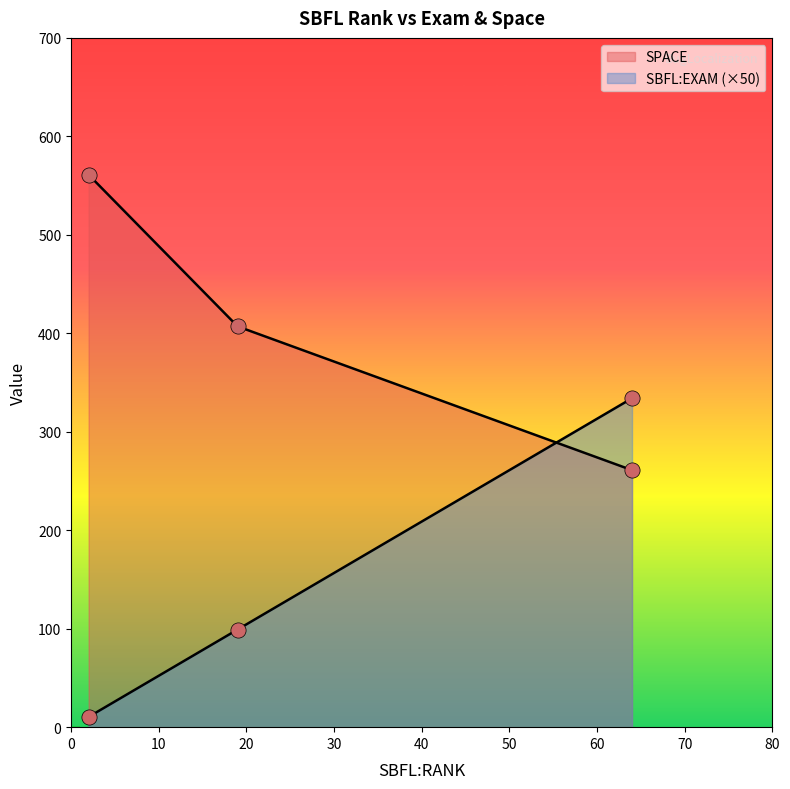

How many lines are shown in the chart?

2